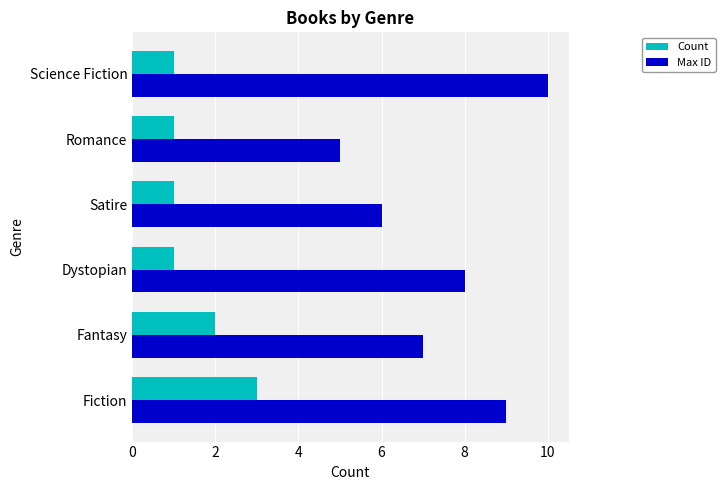

List the series in order of their overall mean, highest first.

Max ID, Count